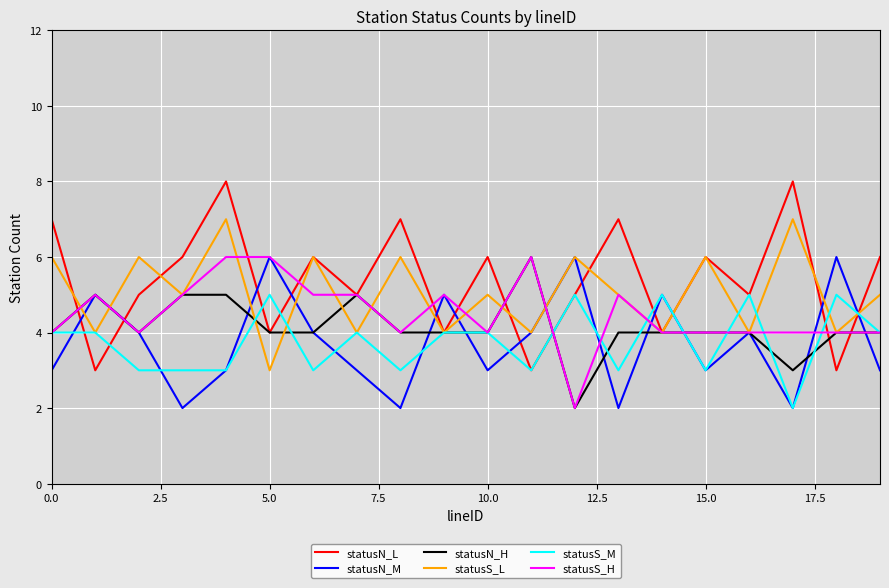

What is the greatest value displayed?

8